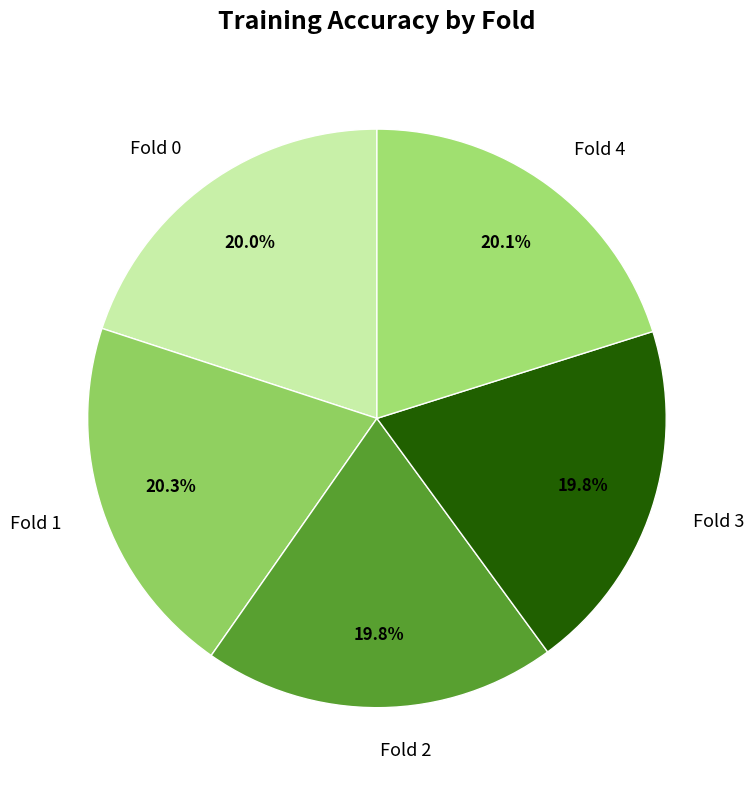

Do Fold 3 and Fold 4 together represent more than half of the pie?

No